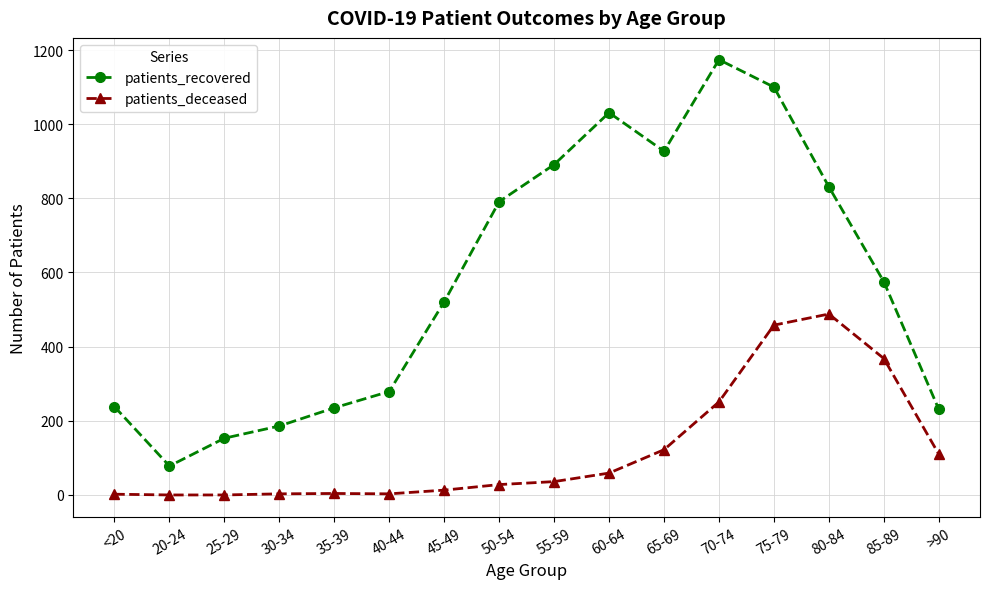

True or false: patients_recovered and patients_deceased cross at least once.

False